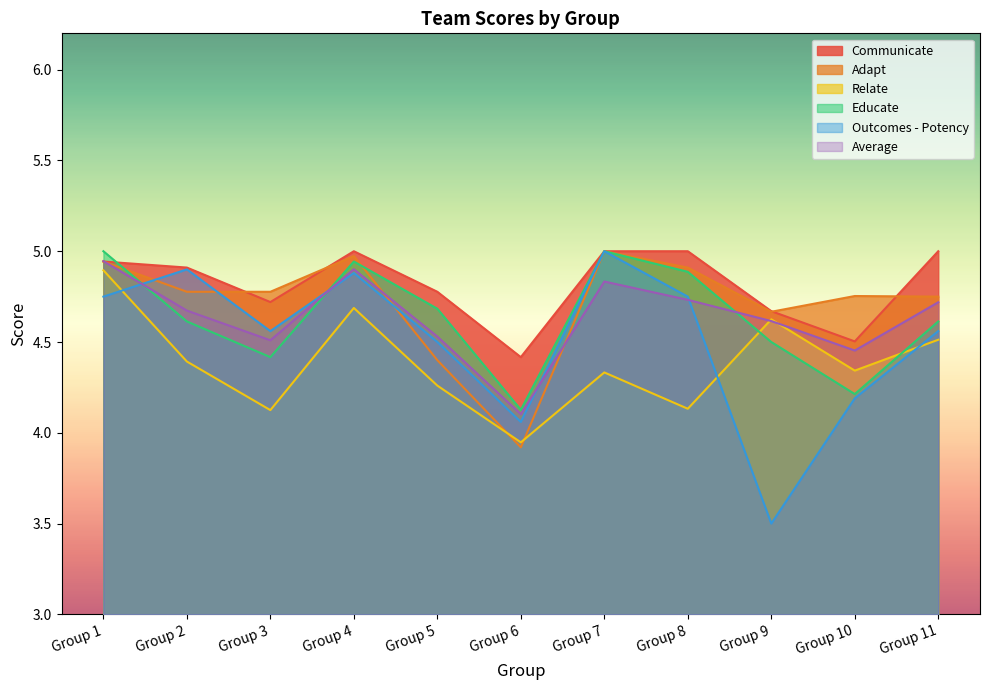

Rank the series by their maximum value, from lowest to highest.

Relate, Average, Communicate, Adapt, Educate, Outcomes - Potency